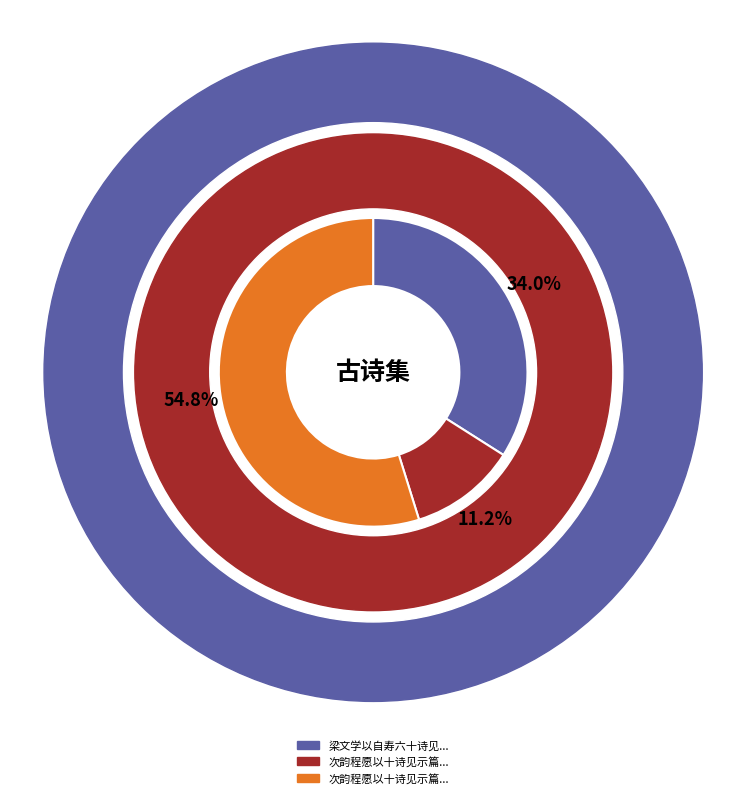

Is it true that 次韵程愿以十诗见示篇中多及故起居舍人程子 is 2% of the pie?

False